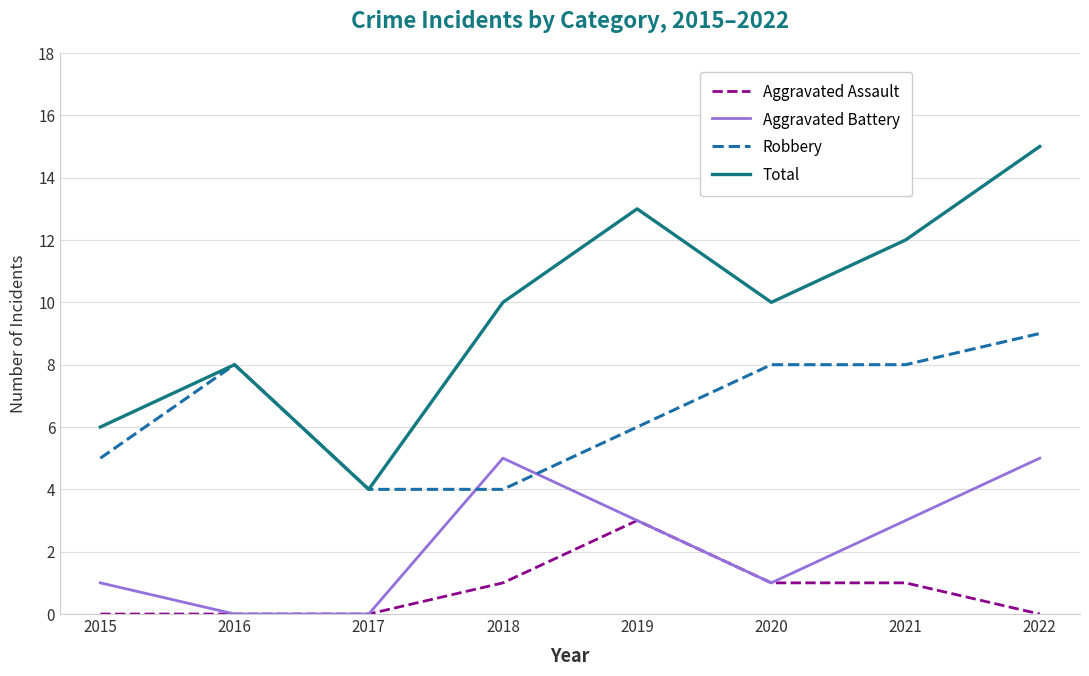

At how many categories does at least one series exceed 5?

7